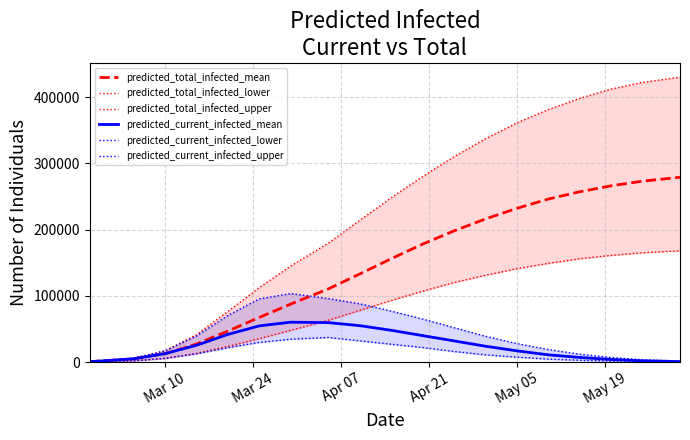

What is the highest value of the predicted_current_infected_mean series?

60237